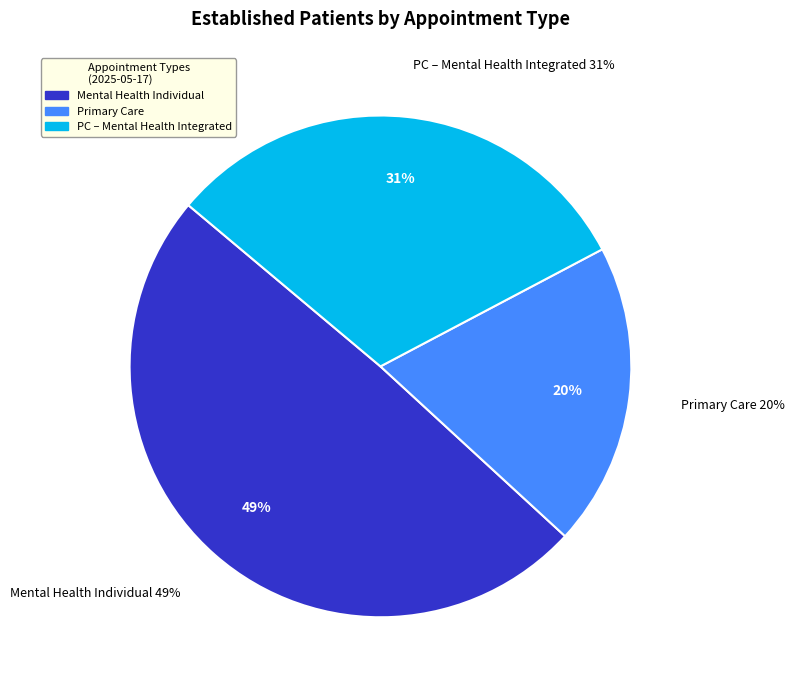

True or false: PRIMARY CARE accounts for 6% of the total.

False